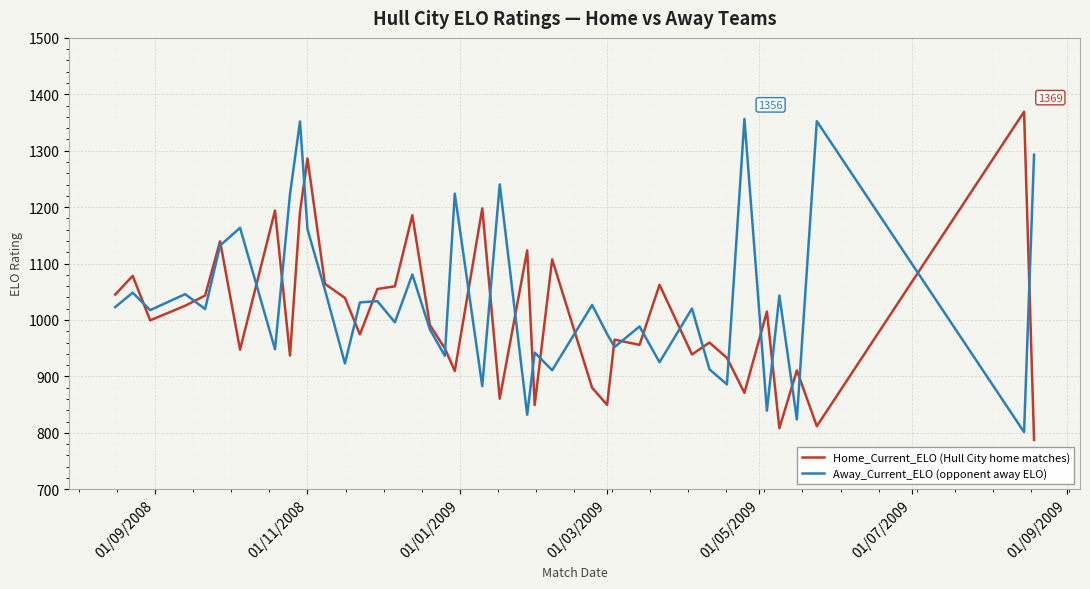

What is the highest value of the Home_Current_ELO (Hull City home matches) series?

1369.1